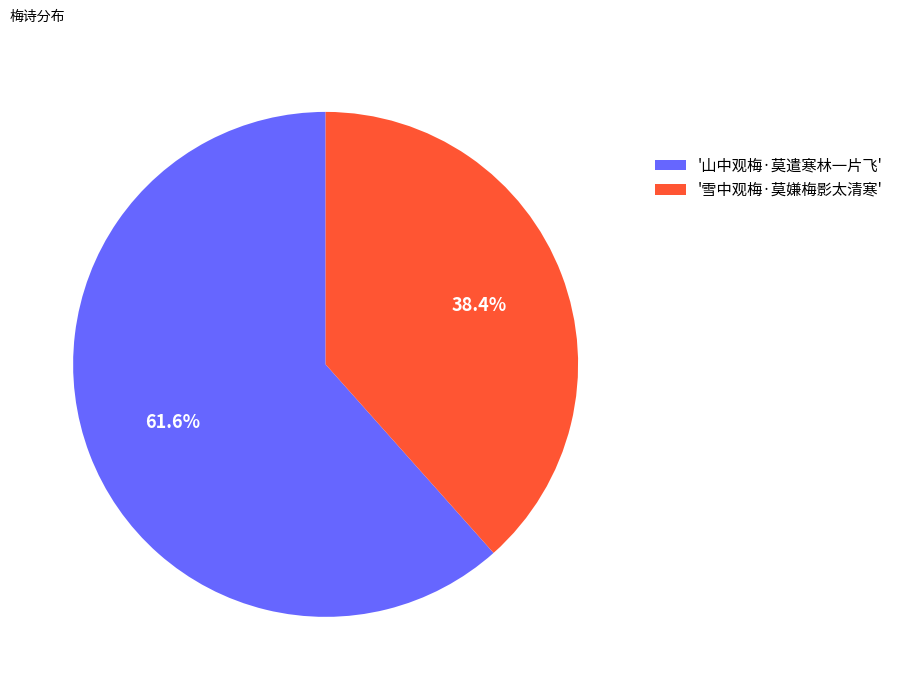

Is there any slice that represents more than half of the pie?

Yes